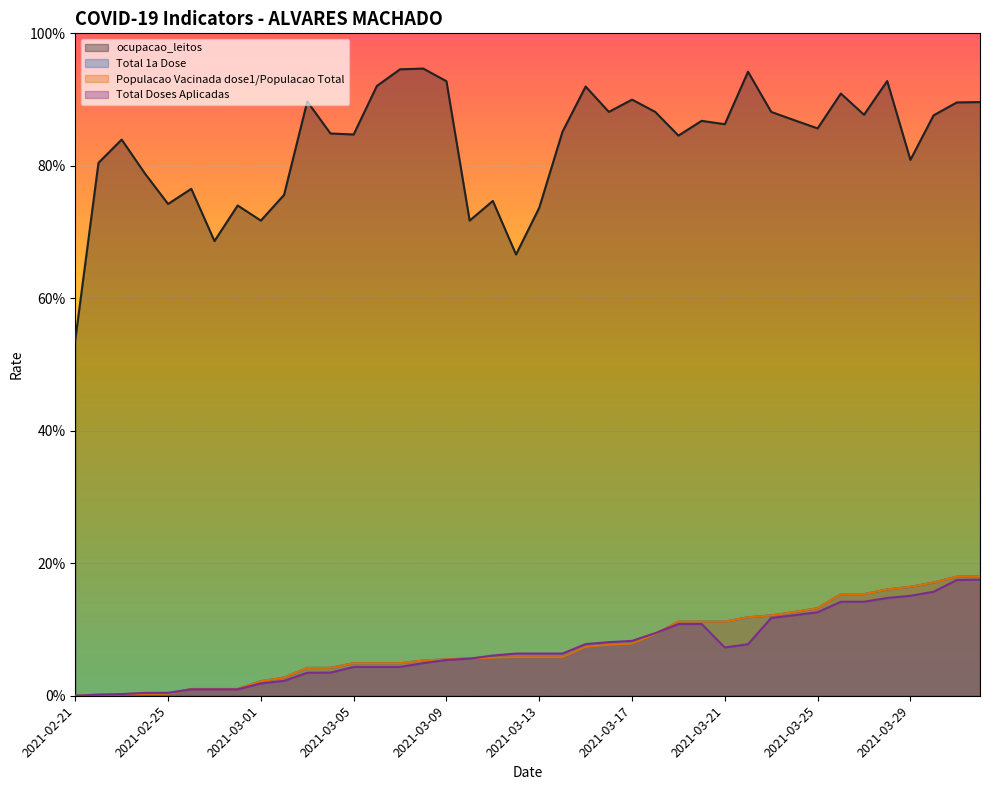

Is the value of ocupacao_leitos at 2021-03-23 greater than the value of Total 1a Dose at 2021-03-14?

Yes